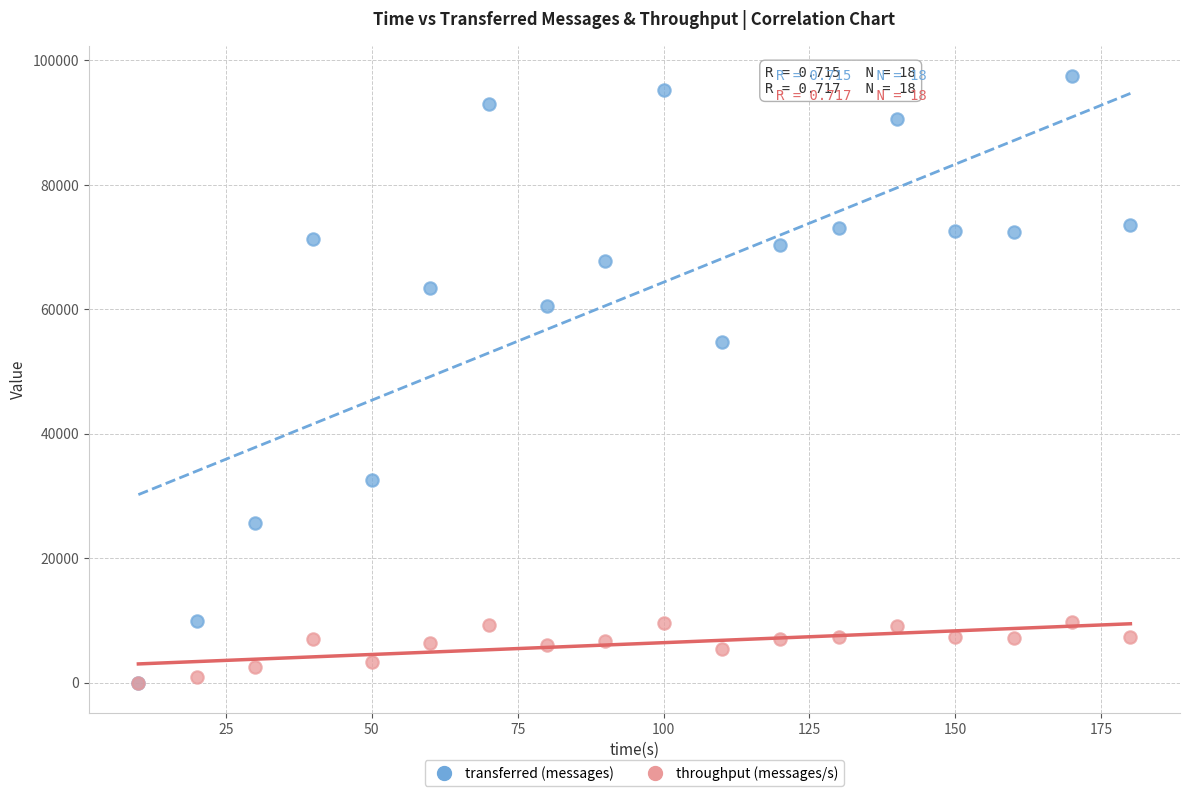

What are all the series names shown in the legend?

transferred (messages), throughput (messages/s)